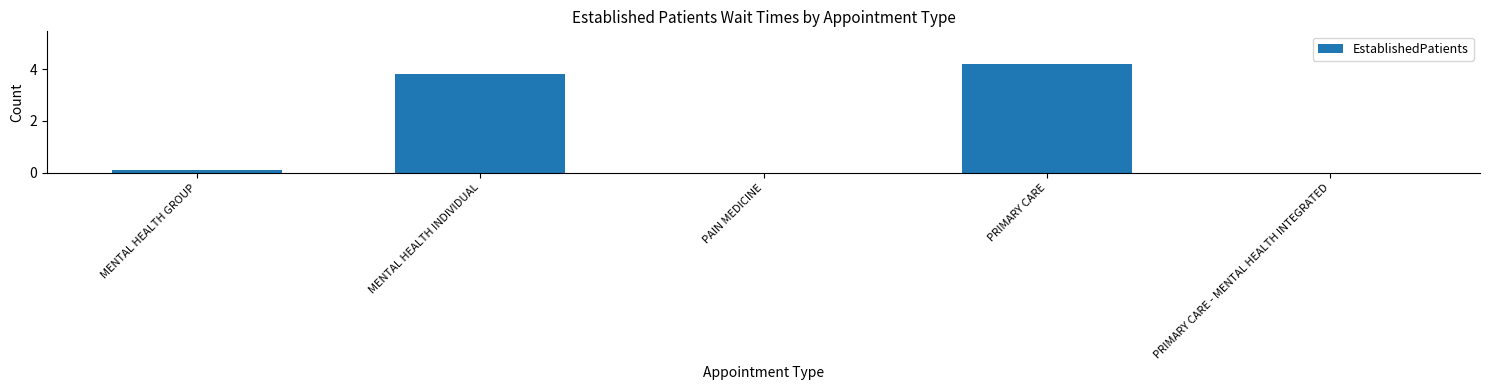

What is the change in value from PAIN MEDICINE to PRIMARY CARE?

+4.2